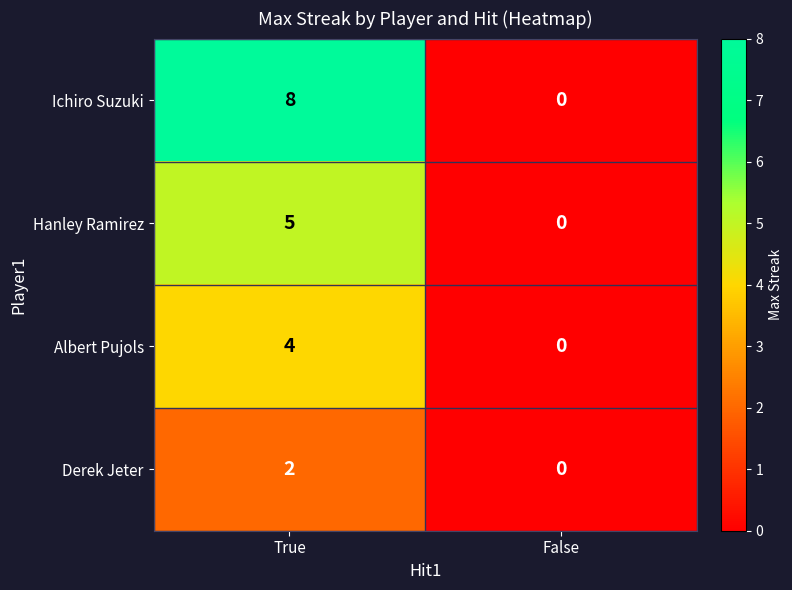

Is it true that Albert Pujols equals 4 at True?

True